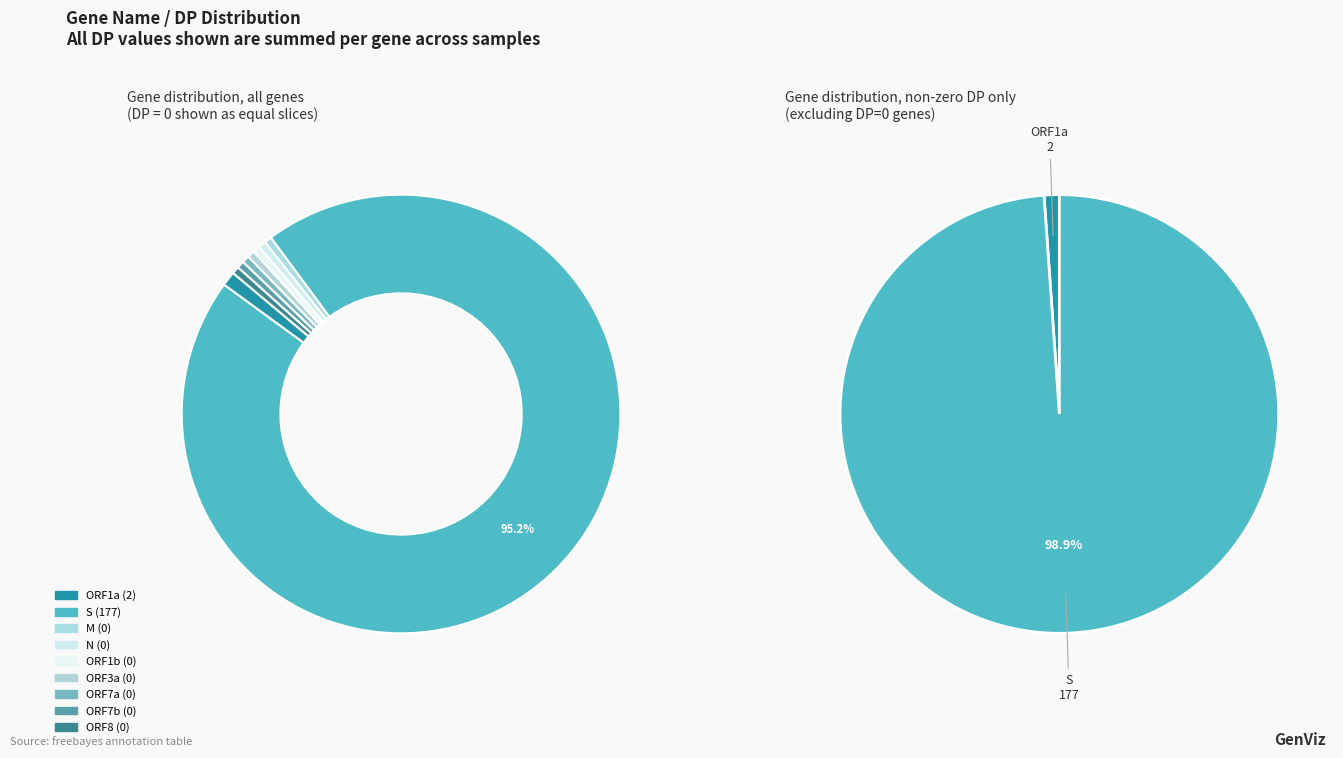

To the nearest percent, what is the difference between the largest and smallest slice percentages?

99%